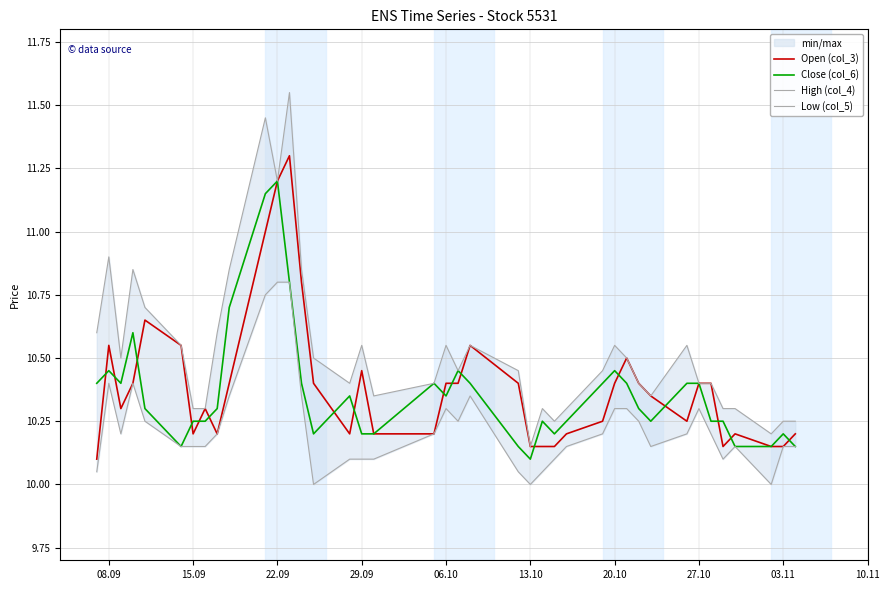

Which category has the lowest value in the Close (col_6) series?

13.10